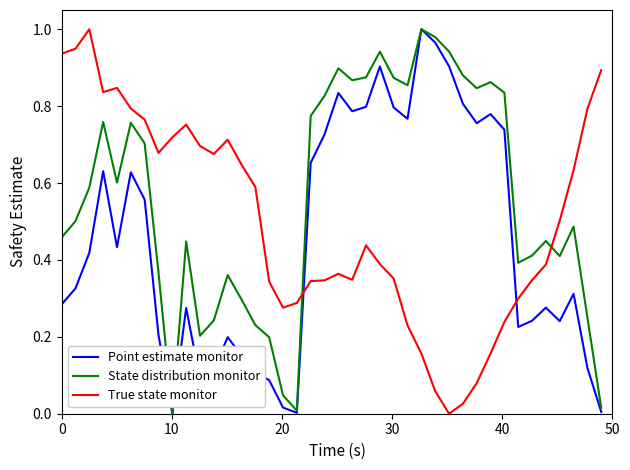

How many intersections are there between True state monitor and Point estimate monitor?

2